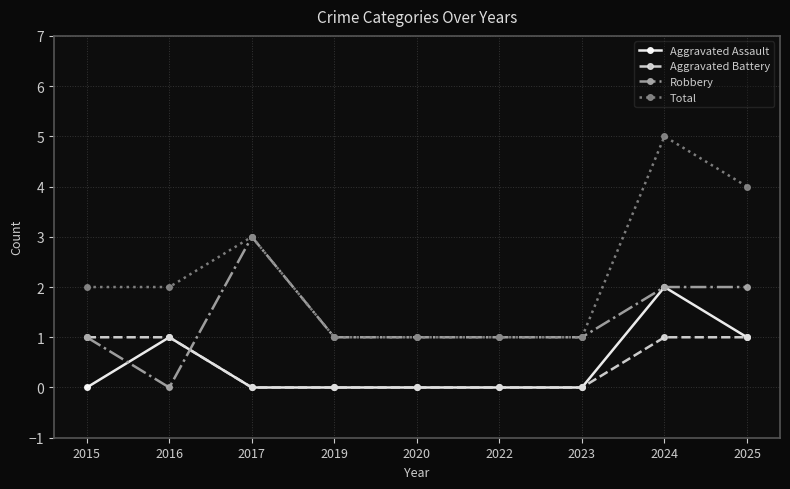

How many categories are shown in the chart?

9